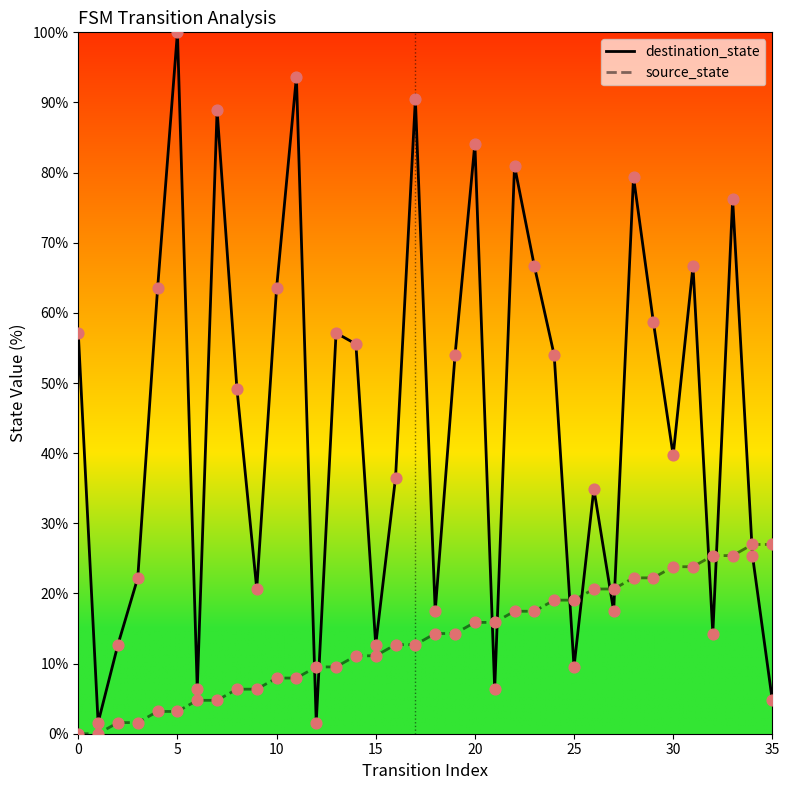

At how many categories does at least one series exceed 3?

35